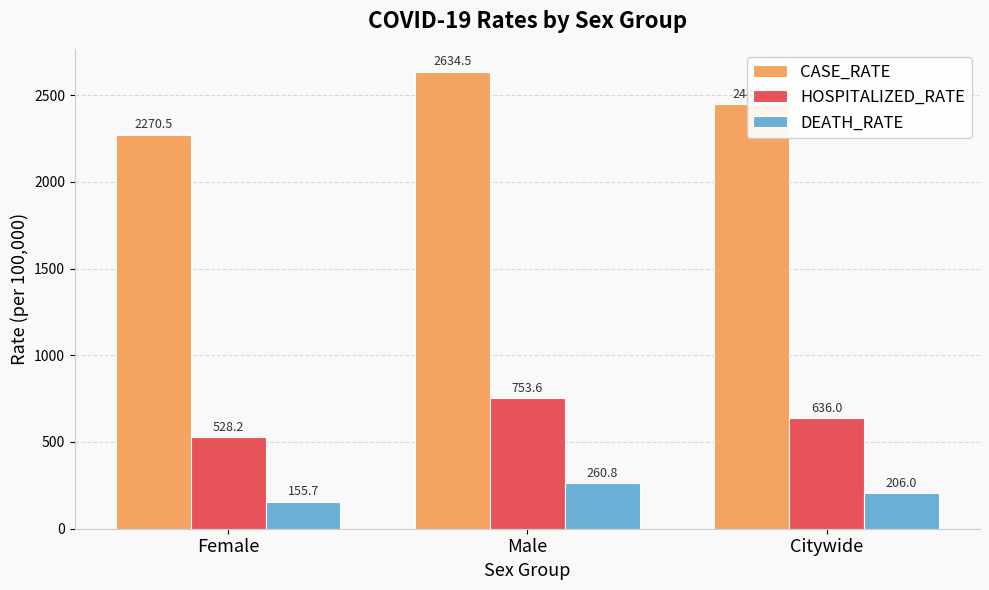

Reading left to right, what are all the values shown in this chart?

CASE_RATE: Female=2270.5	Male=2634.5	Citywide=2445.7
HOSPITALIZED_RATE: Female=528.2	Male=753.6	Citywide=636.0
DEATH_RATE: Female=155.7	Male=260.8	Citywide=206.0